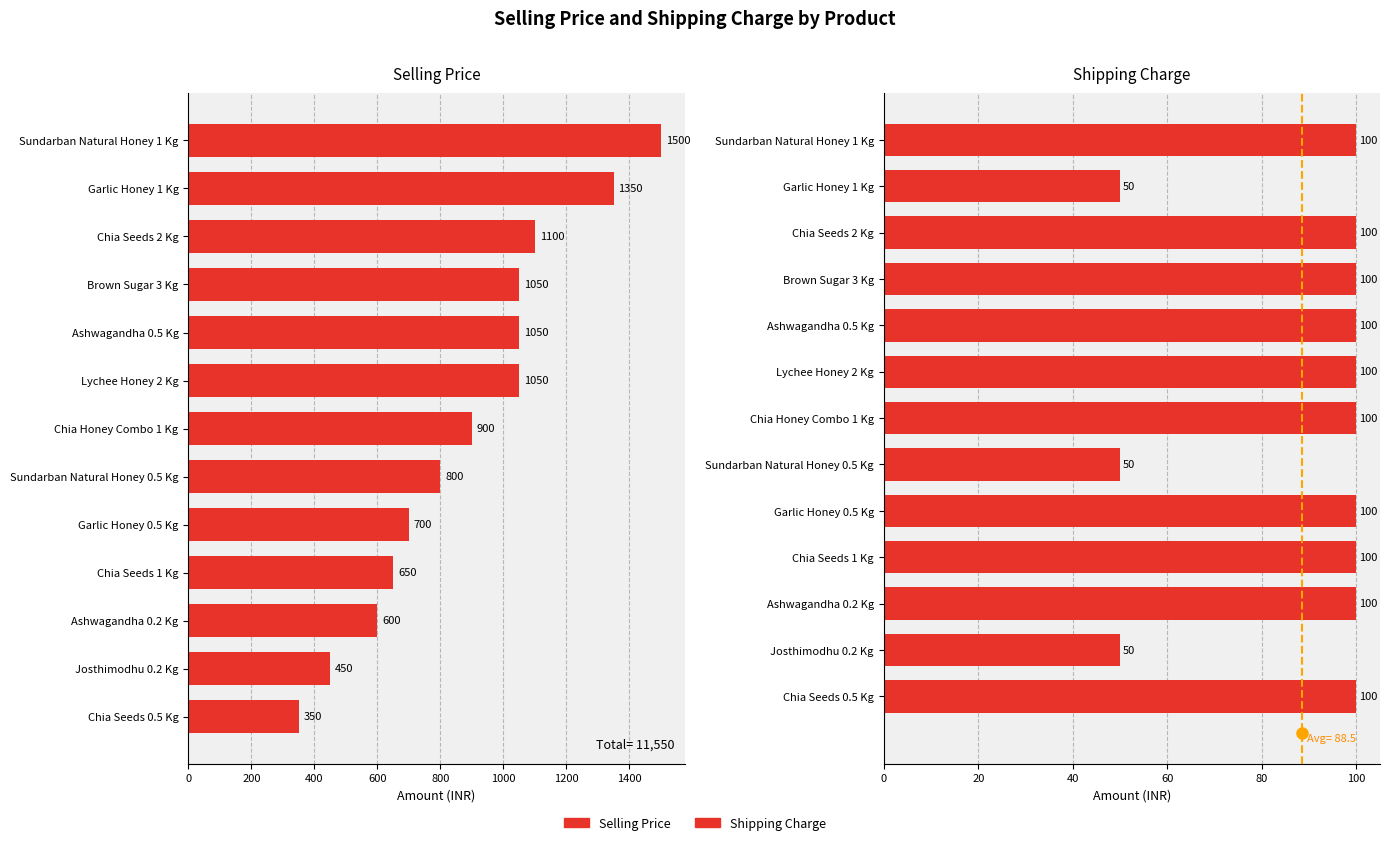

Does the chart contain any negative values?

No